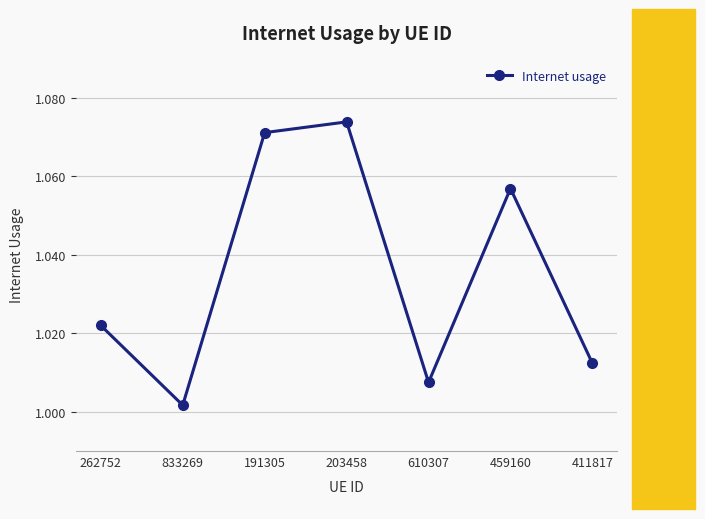

Which label corresponds to the largest value in the chart?

203458